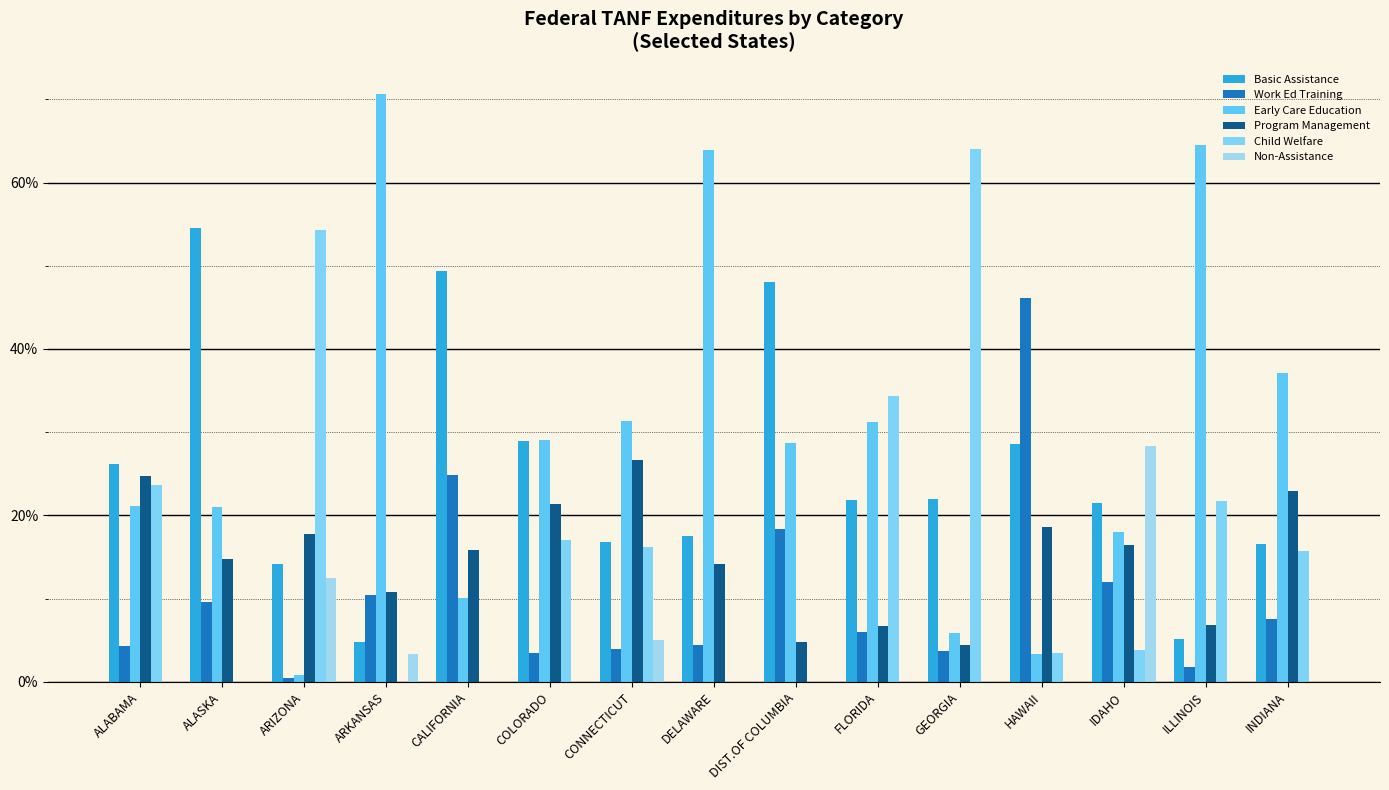

The Early Care Education series shows 8.6 at FLORIDA. True or false?

False